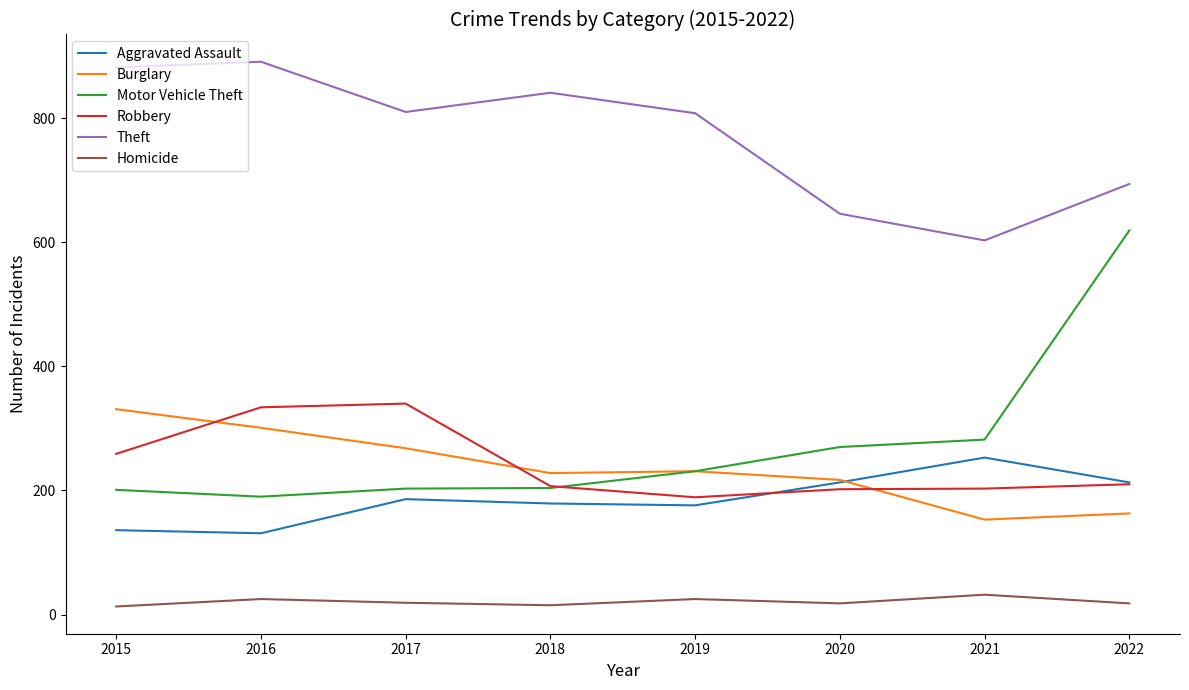

At which label is Theft closest to 747?

2022